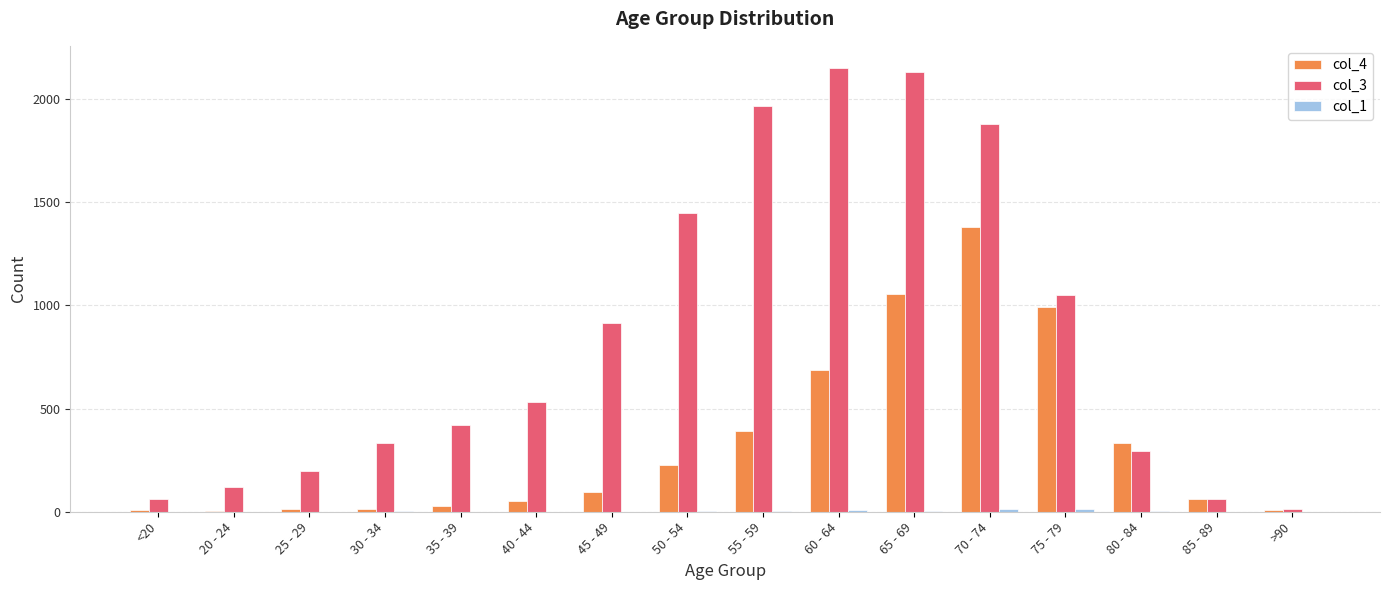

How many groups of bars are there?

16